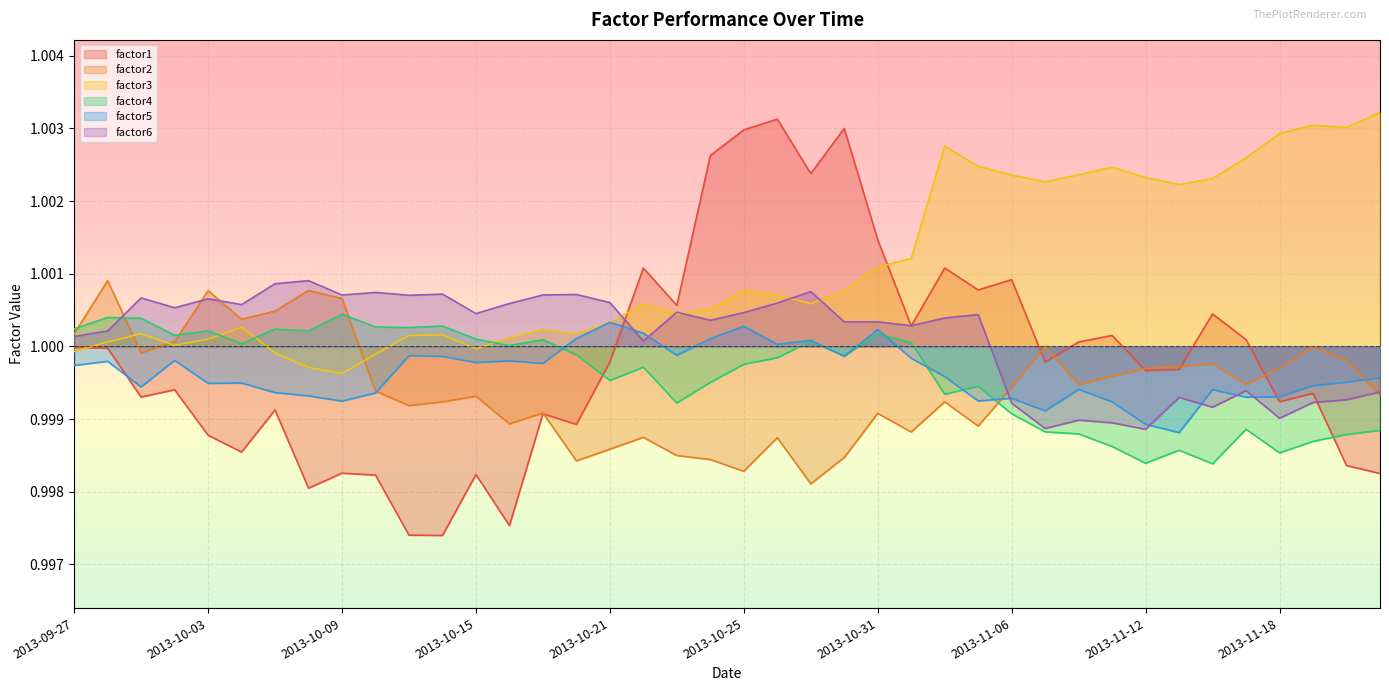

Between 2013-10-29 and 2013-11-05, which is larger?

2013-10-29